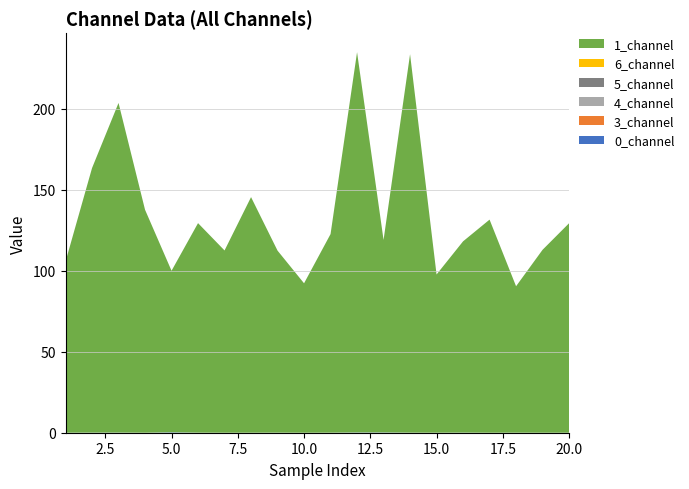

Reading right to left, what are all the values shown in this chart?

0_channel: 0.0	0.0	0.0	0.0	0.1	0.0	0.0	0.2	0.2	0.0	0.0	0.0	0.0	0.0	0.0	0.3	0.0	0.1	0.1	0.0
1_channel: 129.4	113.0	90.5	131.6	118.2	97.7	233.8	118.9	234.9	122.7	92.3	112.4	145.5	112.6	129.4	99.8	137.7	203.6	163.4	105.7
3_channel: 0.0	0.0	0.0	0.0	0.0	0.0	0.0	0.0	0.0	0.0	0.0	0.0	0.0	0.0	0.0	0.0	0.0	0.0	0.0	0.0
4_channel: 0.0	0.0	0.0	0.0	0.0	0.0	0.0	0.0	0.0	0.0	0.0	0.0	0.0	0.0	0.0	0.0	0.0	0.0	0.0	0.0
5_channel: 0.0	0.0	0.0	0.0	0.0	0.0	0.0	0.0	0.0	0.0	0.0	0.0	0.0	0.0	0.0	0.0	0.0	0.0	0.0	0.0
6_channel: 0.0	0.0	0.0	0.0	0.0	0.0	0.0	0.0	0.0	0.0	0.0	0.0	0.0	0.0	0.0	0.0	0.0	0.0	0.0	0.0